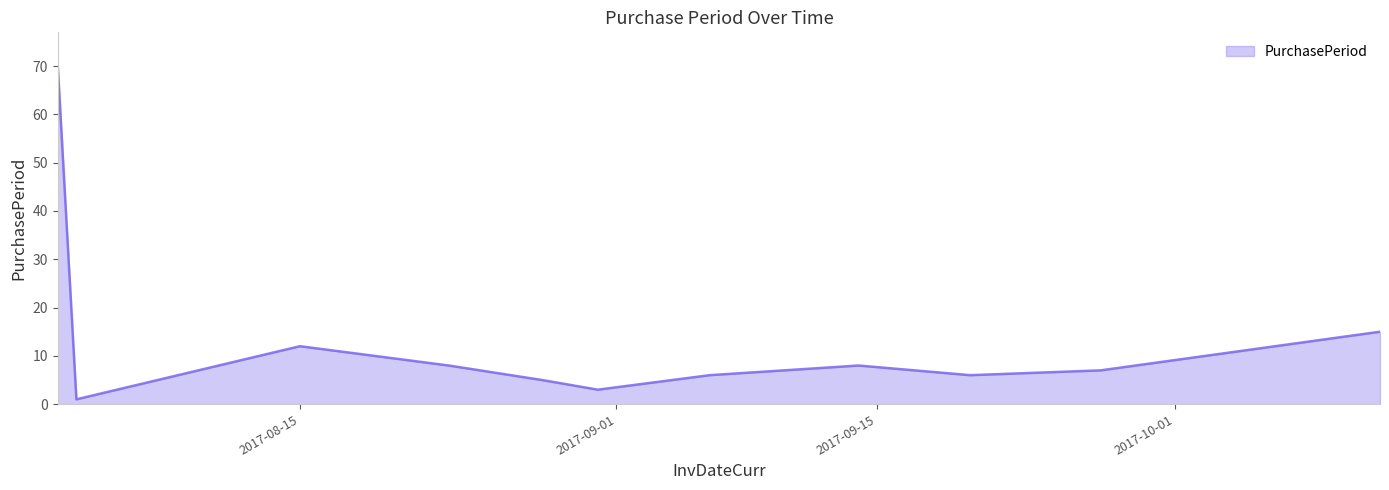

What is the sum of all values?

141